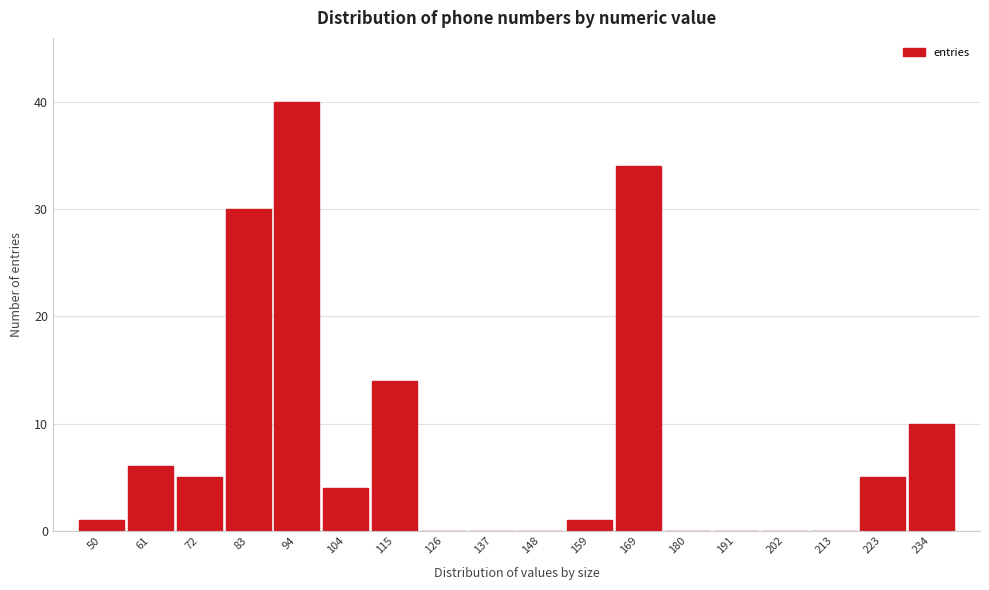

Reading left to right, extract all data points from this chart.

50=1	61=6	72=5	83=30	94=40	104=4	115=14	126=0	137=0	148=0	159=1	169=34	180=0	191=0	202=0	213=0	223=5	234=10